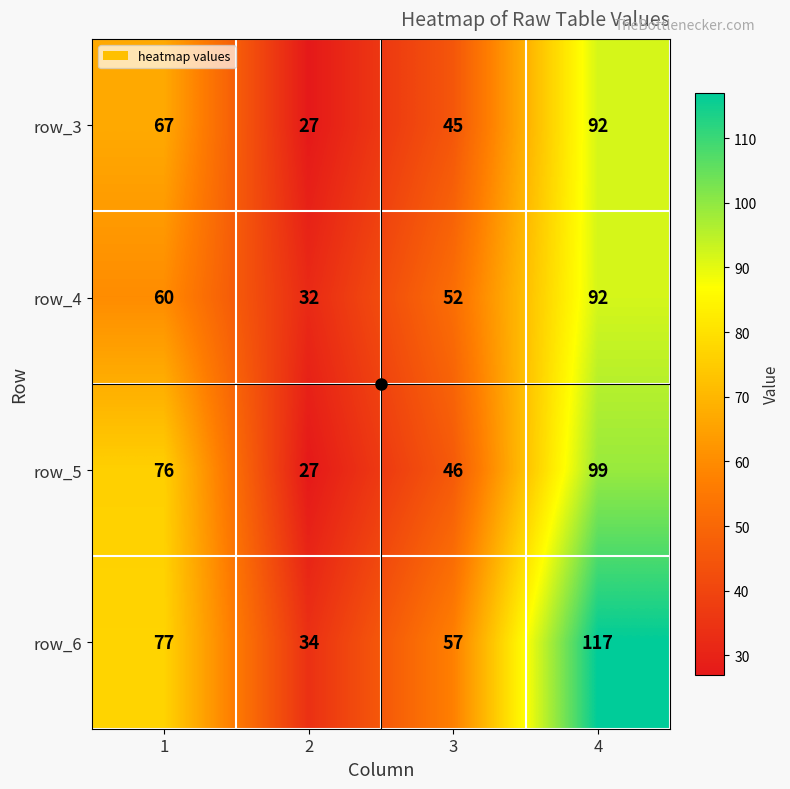

At which category is the sum across all series the highest?

4